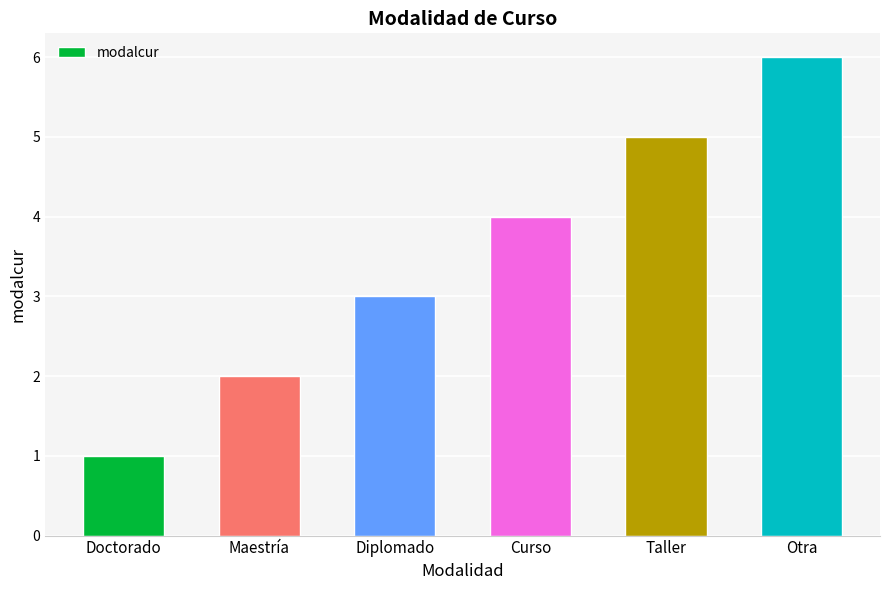

Rank the categories by value from lowest to highest.

Doctorado, Maestría, Diplomado, Curso, Taller, Otra